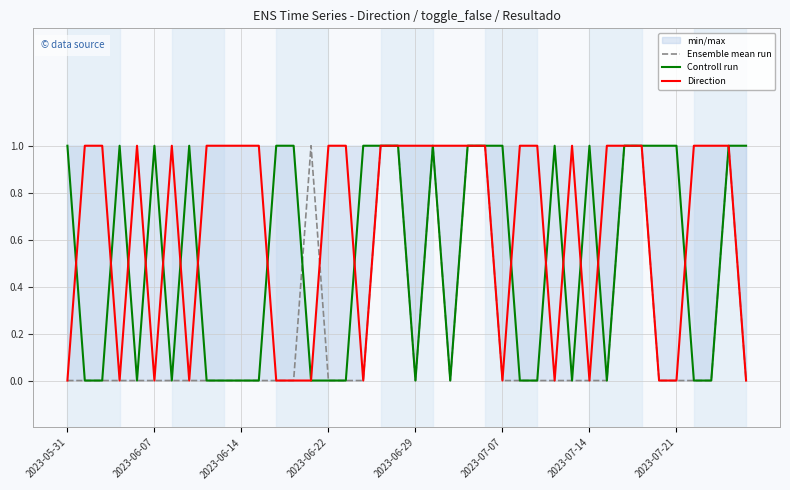

True or false: Ensemble mean run has more than 2 interior local peaks.

True